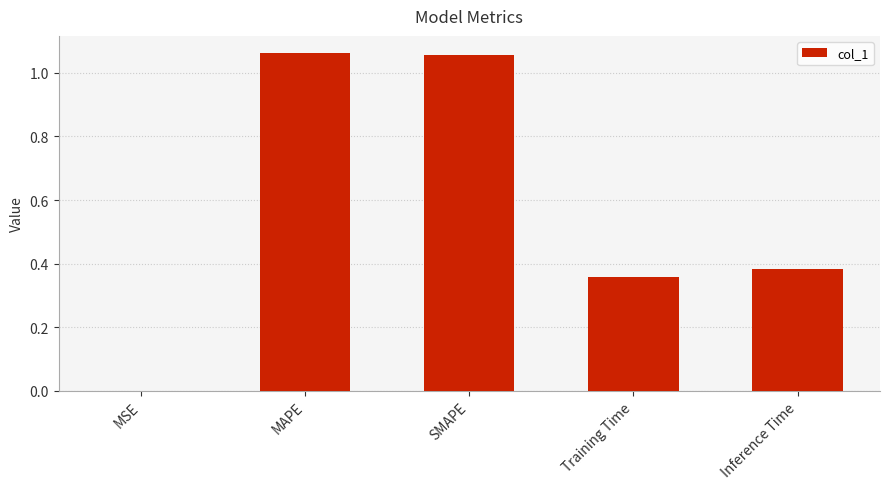

What is the sum of all values?

2.9